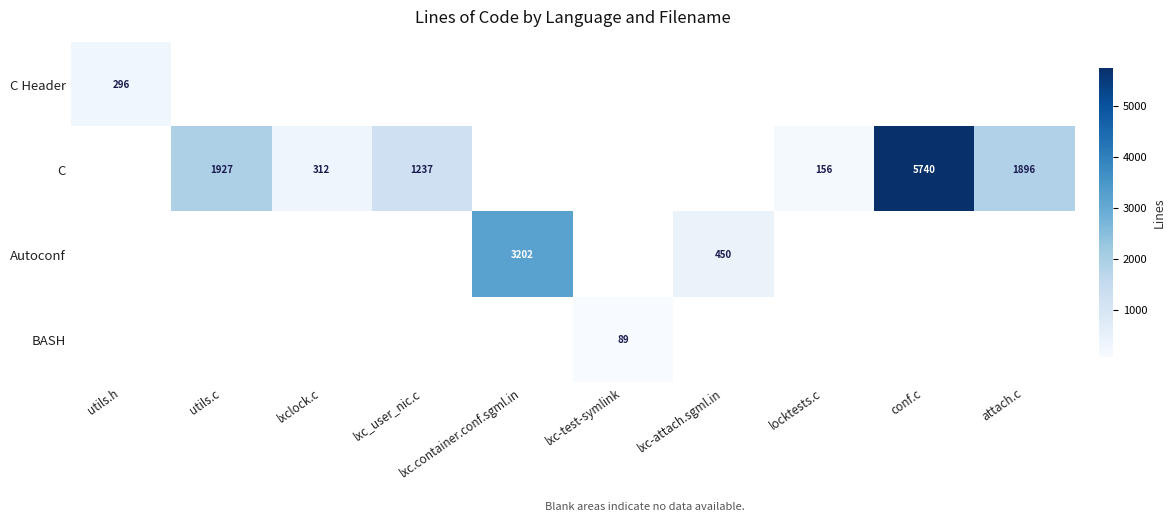

Is it true that BASH equals 122 at lxc-test-symlink?

False